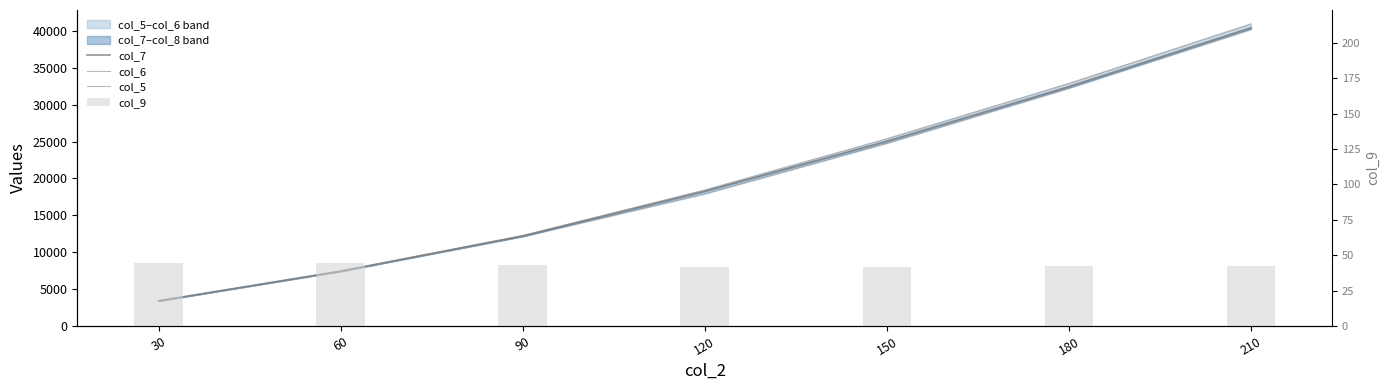

Reading left to right, transcribe all the data shown in this chart.

col_7: 3404.8	7429.2	12193.7	18265.7	25046.9	32459.9	40445.7
col_6: 3443.5	7468.0	12274.8	18444.6	25390.2	32888.5	40963.9
col_5: 3373.7	7387.3	12115.0	17921.3	24779.0	32241.4	40212.9
col_9: 44.6	44.5	42.8	41.9	41.9	42.2	42.3